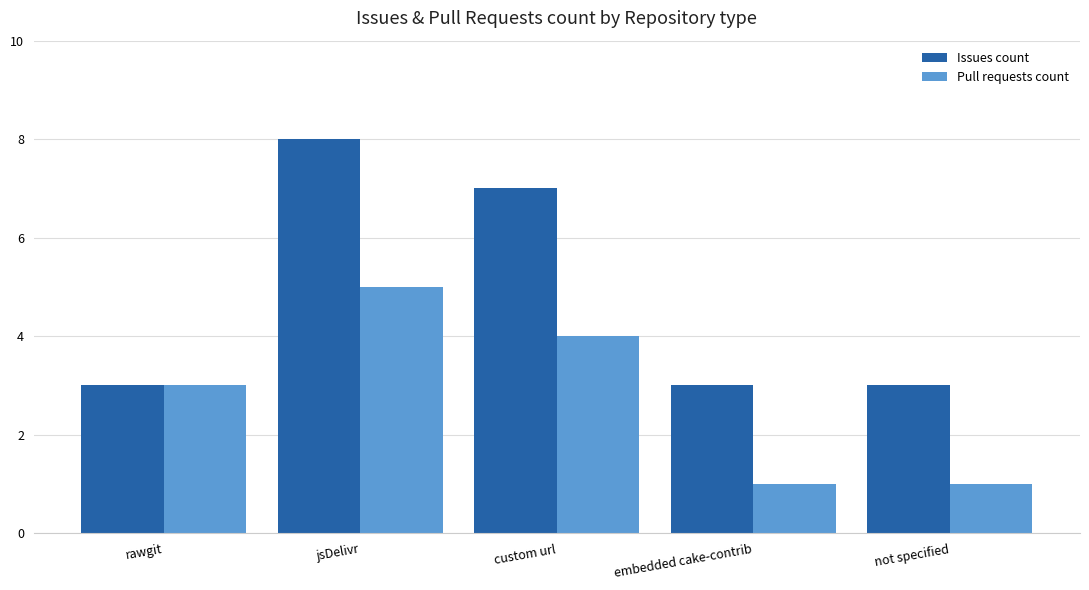

What is the smallest value displayed?

1